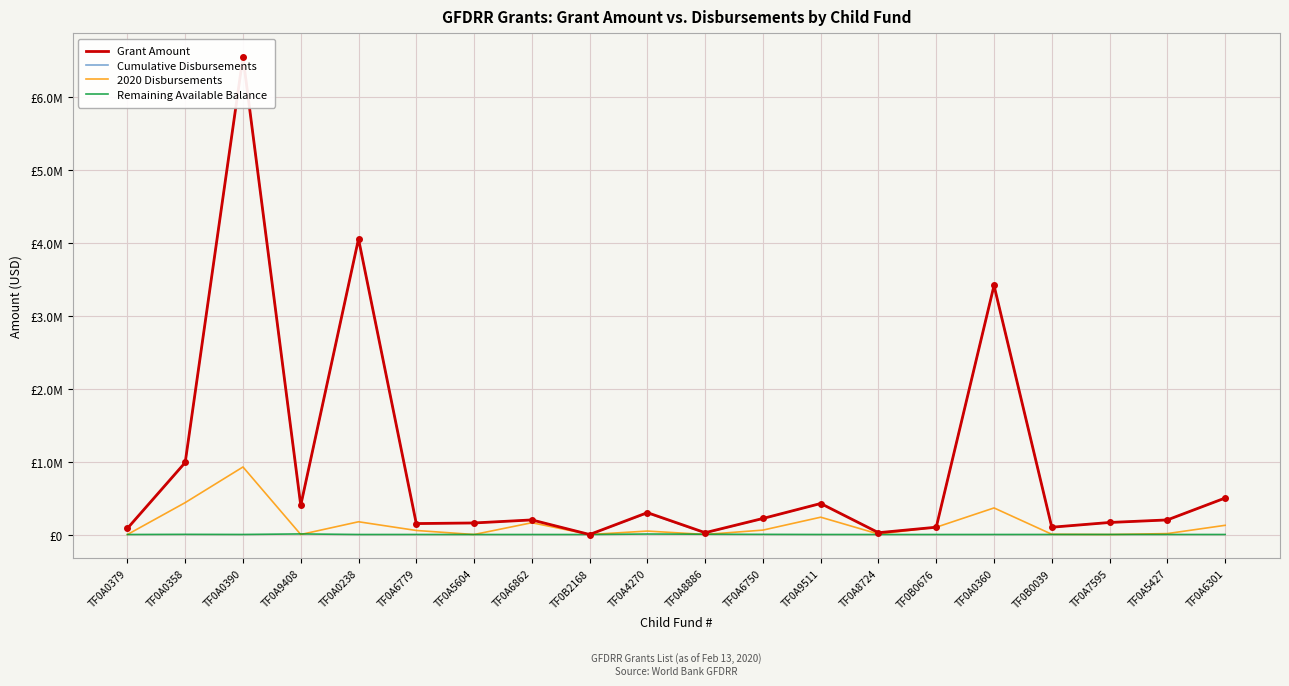

True or false: Cumulative Disbursements and Grant Amount intersect in this chart.

False